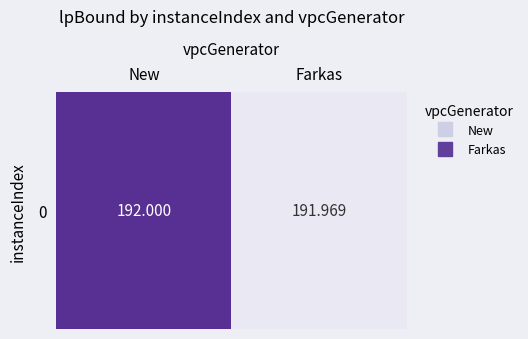

Approximately how many times larger is the value at New compared to Farkas?

1.0